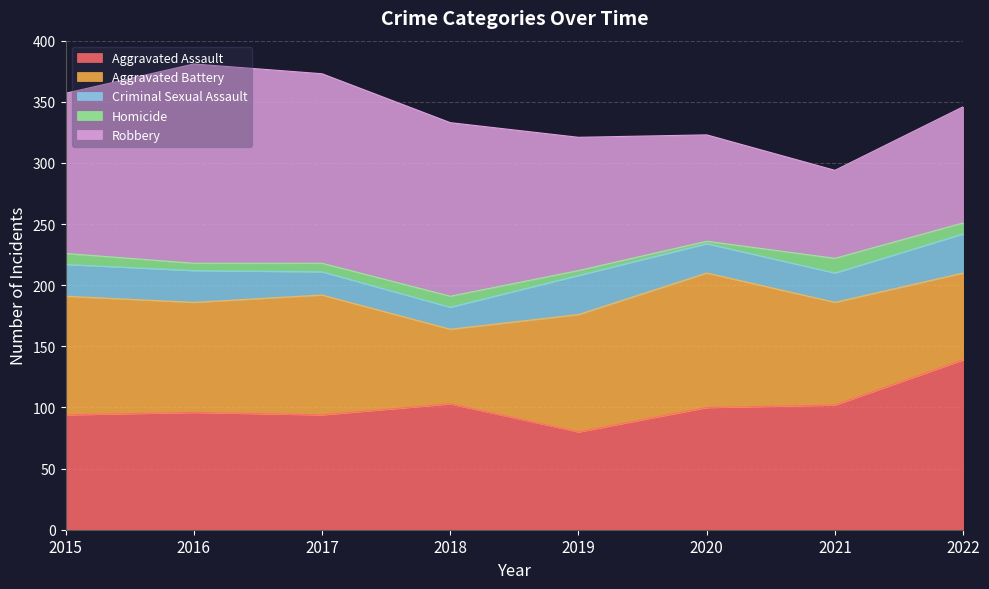

What is the total value across all series at 2015?

357